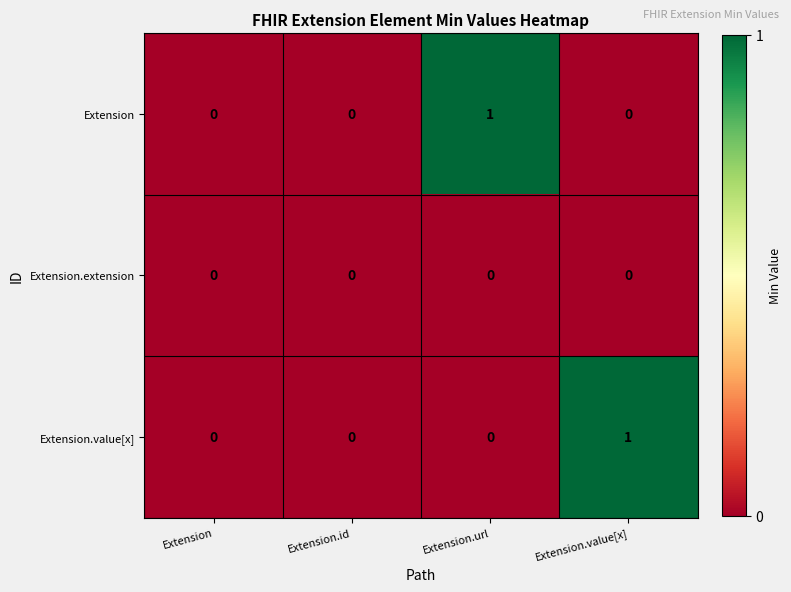

The value of Extension.extension at Extension.value[x] is 0. True or false?

True